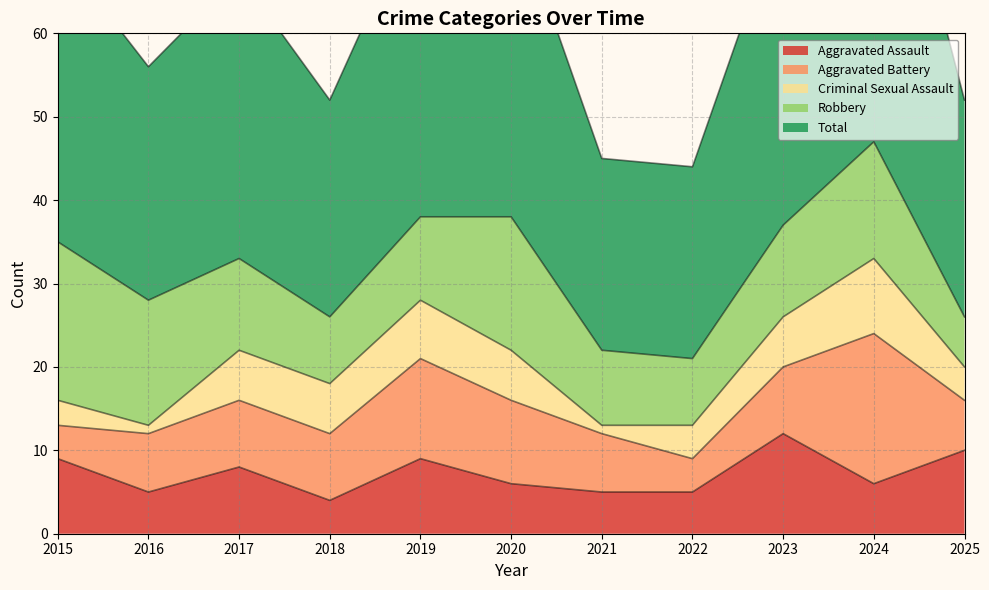

Is it true that Robbery equals 8 at 2018?

True